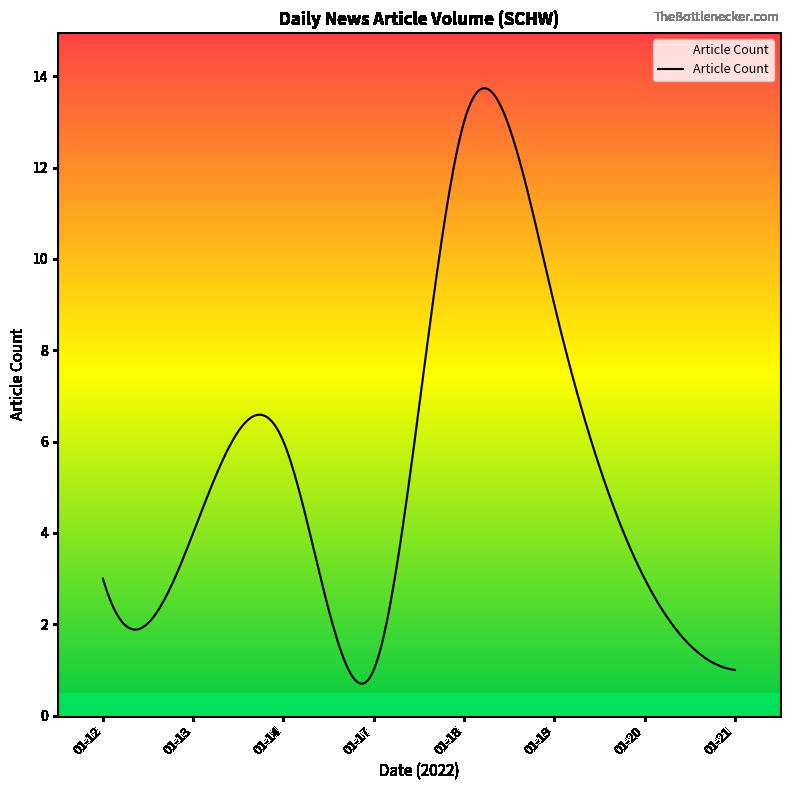

What is the minimum value shown in the chart?

0.7